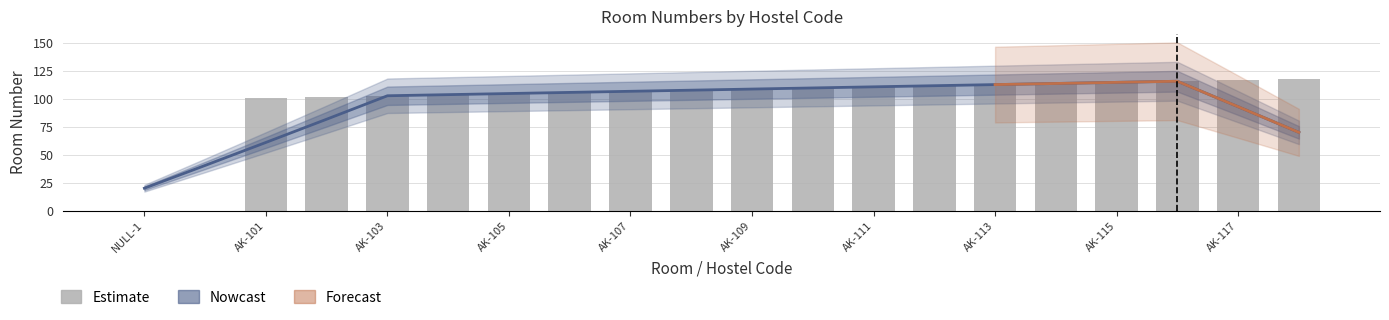

Which category has the lowest value across all series?

NULL-1